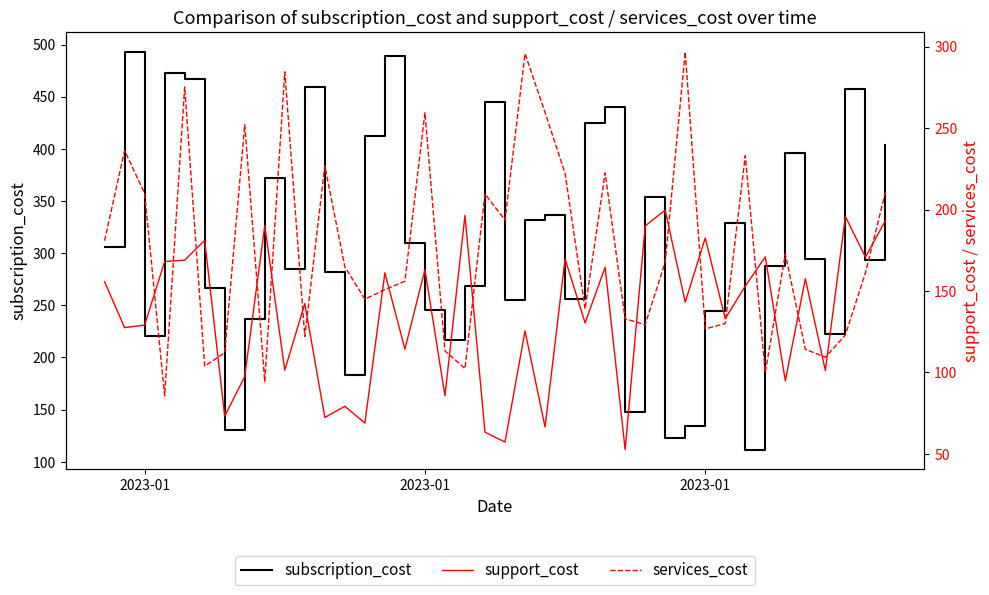

How many categories are shown in the chart?

40